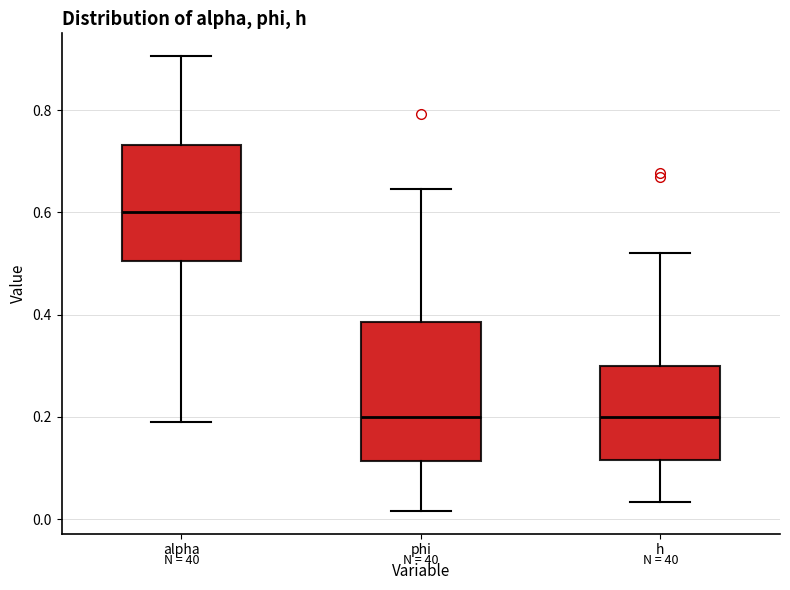

Reading left to right, read every box against the y-axis: the position of its median line, the range the box covers, and the ends of its whiskers. The values are not printed on the chart, so give them approximately, as read against the axis.

alpha: median 0.60, box 0.50 to 0.74, whiskers 0.20 to 0.90
phi: median 0.20, box 0.12 to 0.38, whiskers 0.02 to 0.64
h: median 0.20, box 0.12 to 0.30, whiskers 0.04 to 0.52